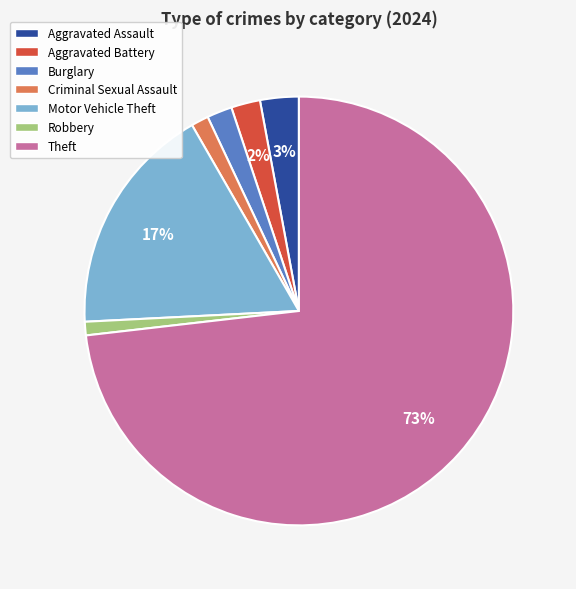

To the nearest percent, what is the difference between the Burglary and Robbery slice percentages?

1%